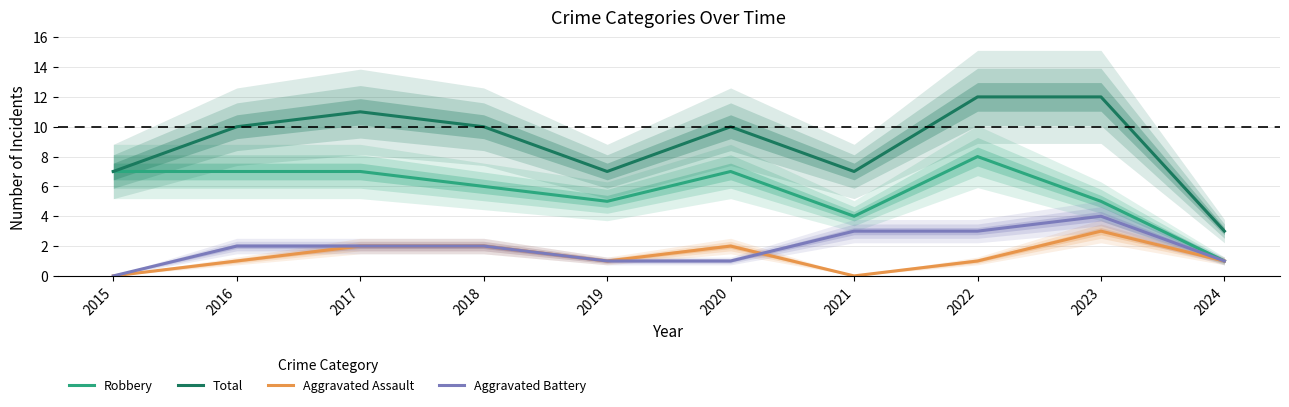

Is the value of Aggravated Battery at 2021 greater than the value of Aggravated Assault at 2017?

Yes